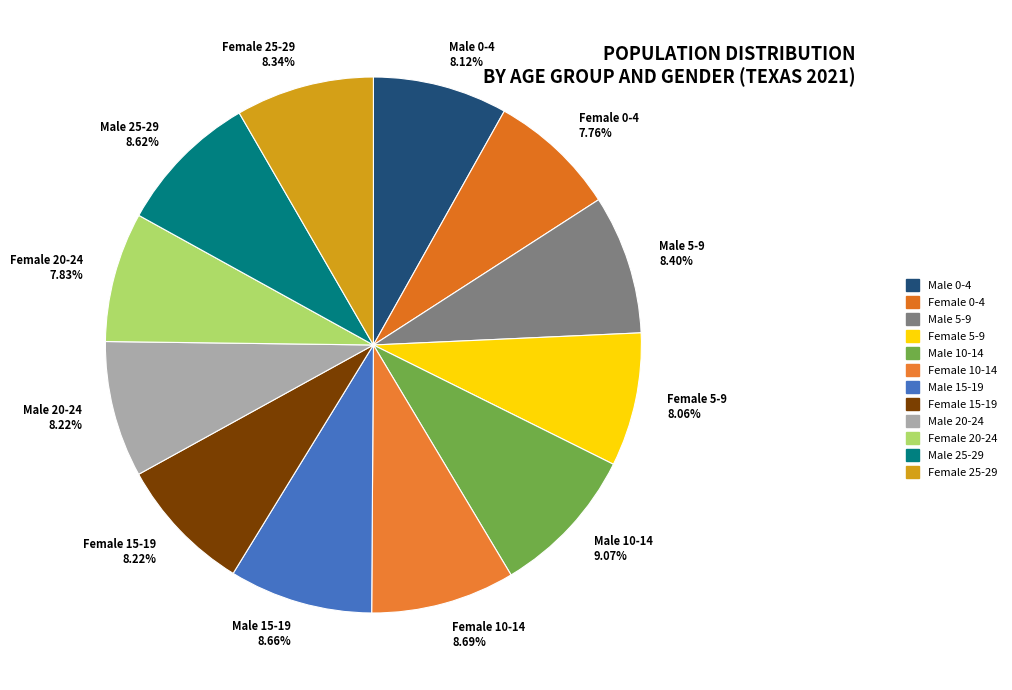

Combined, do Female 15-19 and Female 20-24 account for over 50%?

No